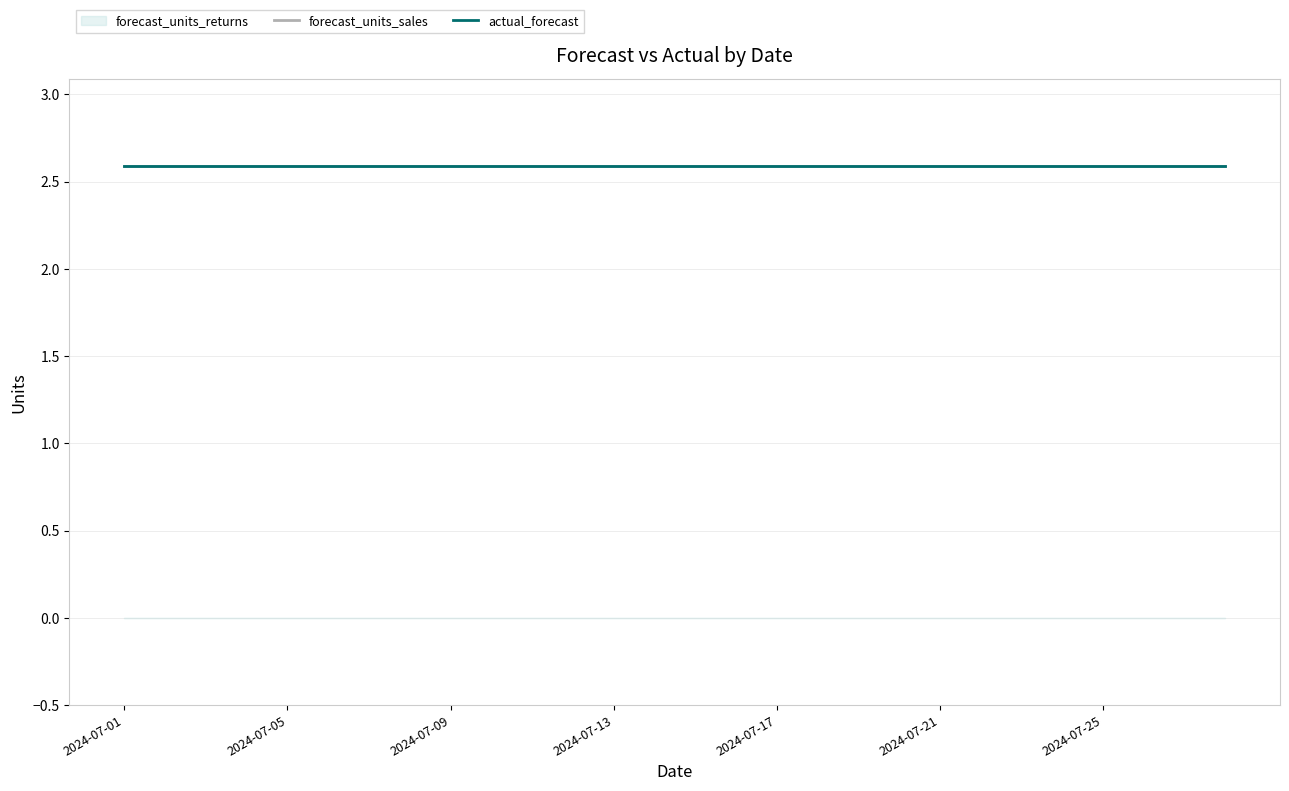

Reading left to right, what are all the values shown in this chart?

forecast_units_sales: 2024-07-01=2.6	2024-07-02=2.6	2024-07-03=2.6	2024-07-04=2.6	2024-07-05=2.6	2024-07-06=2.6	2024-07-07=2.6	2024-07-08=2.6	2024-07-09=2.6	2024-07-10=2.6	2024-07-11=2.6	2024-07-12=2.6	2024-07-13=2.6	2024-07-14=2.6	2024-07-15=2.6	2024-07-16=2.6	2024-07-17=2.6	2024-07-18=2.6	2024-07-19=2.6	2024-07-20=2.6	2024-07-21=2.6	2024-07-22=2.6	2024-07-23=2.6	2024-07-24=2.6	2024-07-25=2.6	2024-07-26=2.6	2024-07-27=2.6	2024-07-28=2.6
forecast_units_returns: 2024-07-01=0.0	2024-07-02=0.0	2024-07-03=0.0	2024-07-04=0.0	2024-07-05=0.0	2024-07-06=0.0	2024-07-07=0.0	2024-07-08=0.0	2024-07-09=0.0	2024-07-10=0.0	2024-07-11=0.0	2024-07-12=0.0	2024-07-13=0.0	2024-07-14=0.0	2024-07-15=0.0	2024-07-16=0.0	2024-07-17=0.0	2024-07-18=0.0	2024-07-19=0.0	2024-07-20=0.0	2024-07-21=0.0	2024-07-22=0.0	2024-07-23=0.0	2024-07-24=0.0	2024-07-25=0.0	2024-07-26=0.0	2024-07-27=0.0	2024-07-28=0.0
actual_forecast: 2024-07-01=2.6	2024-07-02=2.6	2024-07-03=2.6	2024-07-04=2.6	2024-07-05=2.6	2024-07-06=2.6	2024-07-07=2.6	2024-07-08=2.6	2024-07-09=2.6	2024-07-10=2.6	2024-07-11=2.6	2024-07-12=2.6	2024-07-13=2.6	2024-07-14=2.6	2024-07-15=2.6	2024-07-16=2.6	2024-07-17=2.6	2024-07-18=2.6	2024-07-19=2.6	2024-07-20=2.6	2024-07-21=2.6	2024-07-22=2.6	2024-07-23=2.6	2024-07-24=2.6	2024-07-25=2.6	2024-07-26=2.6	2024-07-27=2.6	2024-07-28=2.6